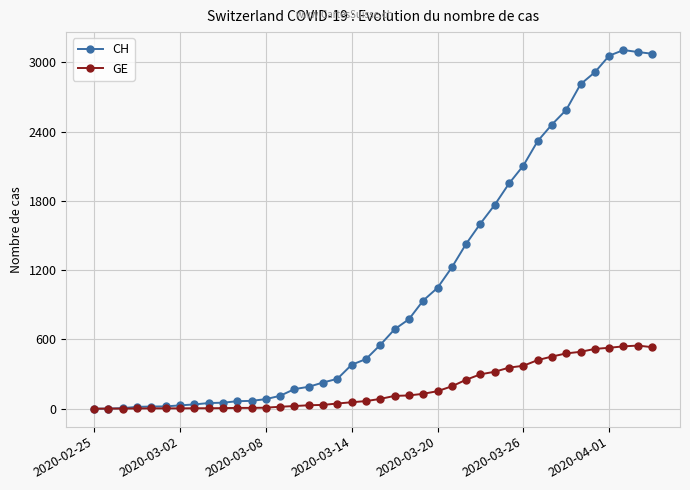

Which series has the largest range (max minus min)?

CH